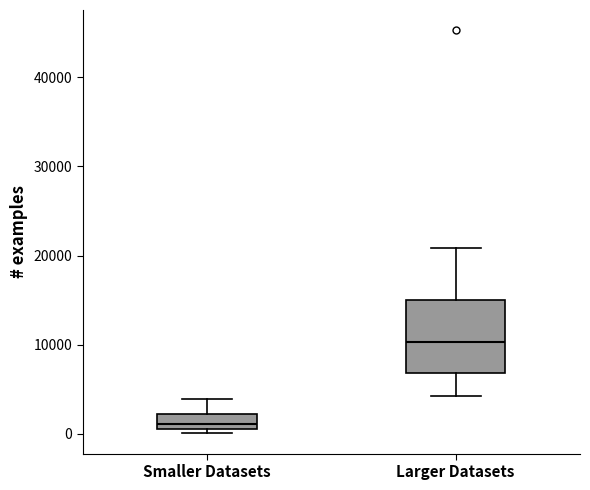

Reading left to right, read every box against the y-axis: the position of its median line, the range the box covers, and the ends of its whiskers. The values are not printed on the chart, so give them approximately, as read against the axis.

Smaller Datasets: median 1000, box 0 to 2000, whiskers 0 (just below the box's lower edge) to 4000
Larger Datasets: median 10000, box 7000 to 15000, whiskers 4000 to 21000